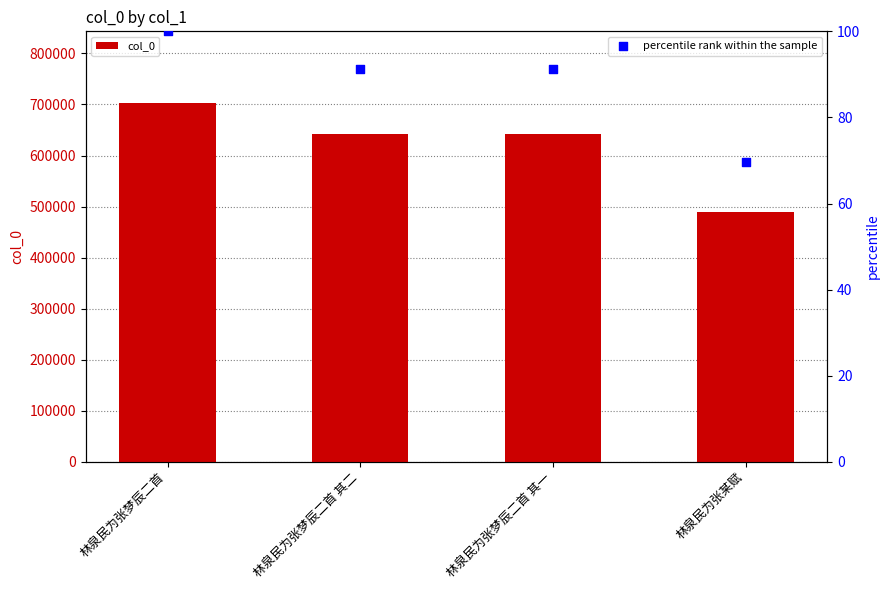

Which series reaches the maximum Y coordinate?

col_0